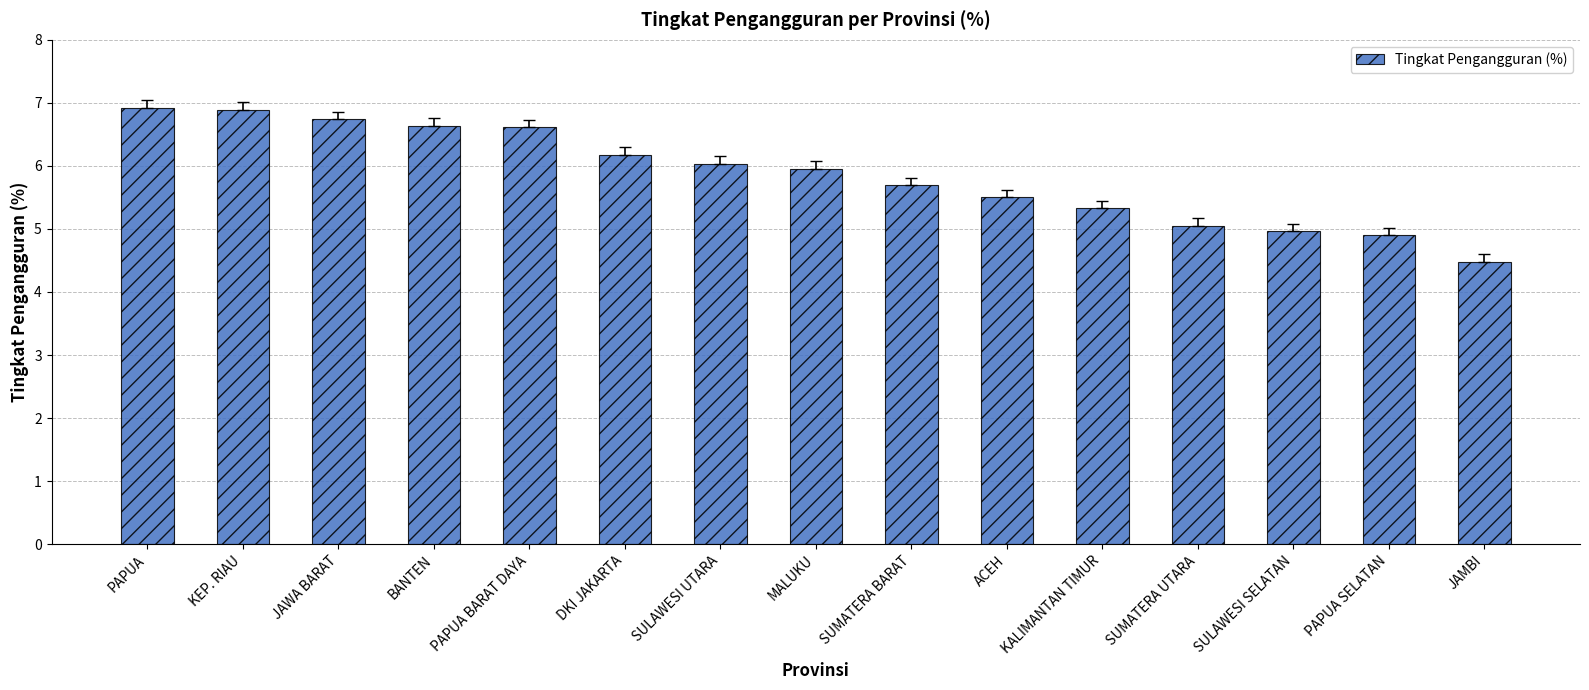

The chart shows a value of 1.9 at DKI JAKARTA. True or false?

False